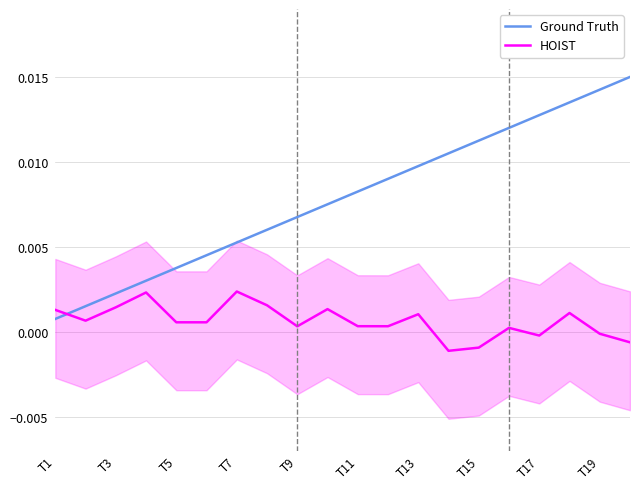

What are all the series names shown in the legend?

Ground Truth, HOIST